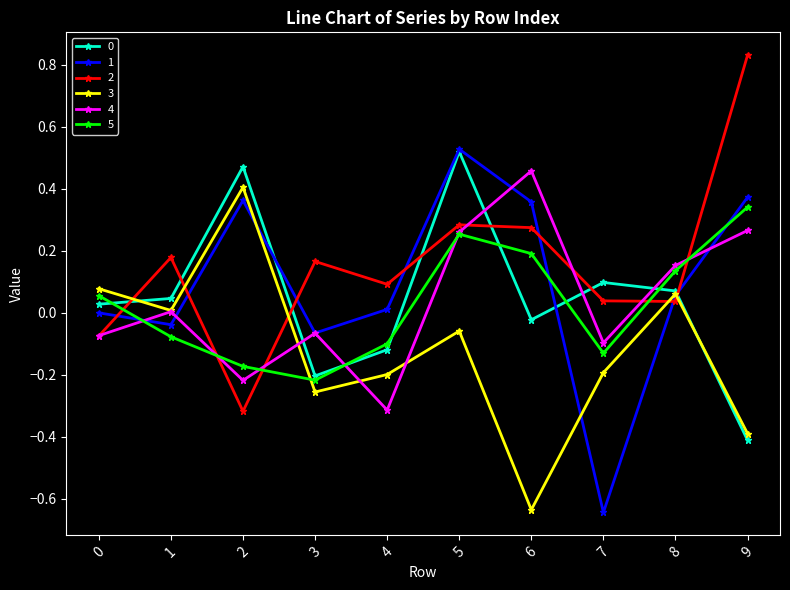

The 2 series shows 0.0 at 7. True or false?

True